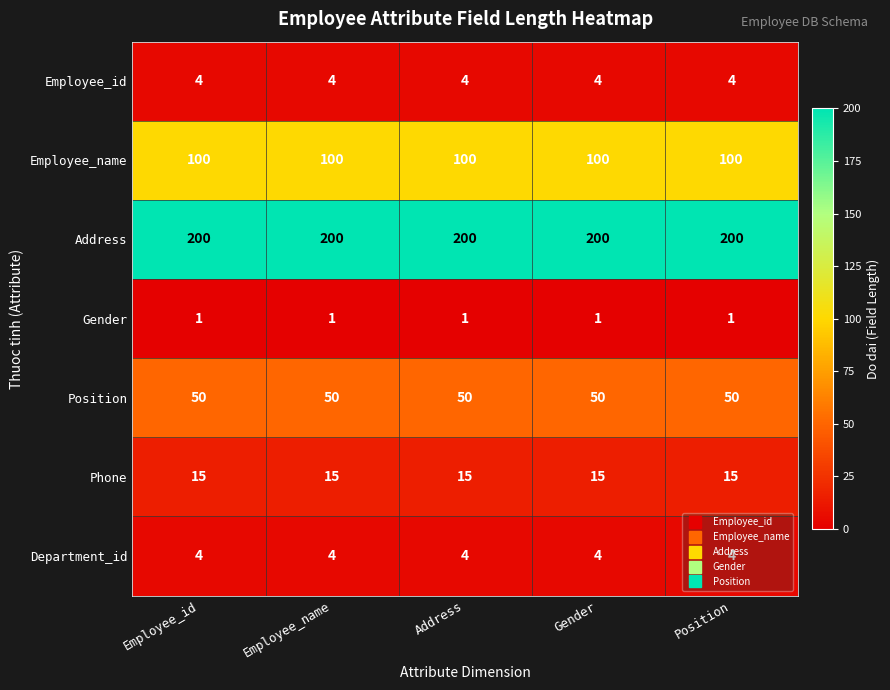

What is the average value of the Employee_name series?

100